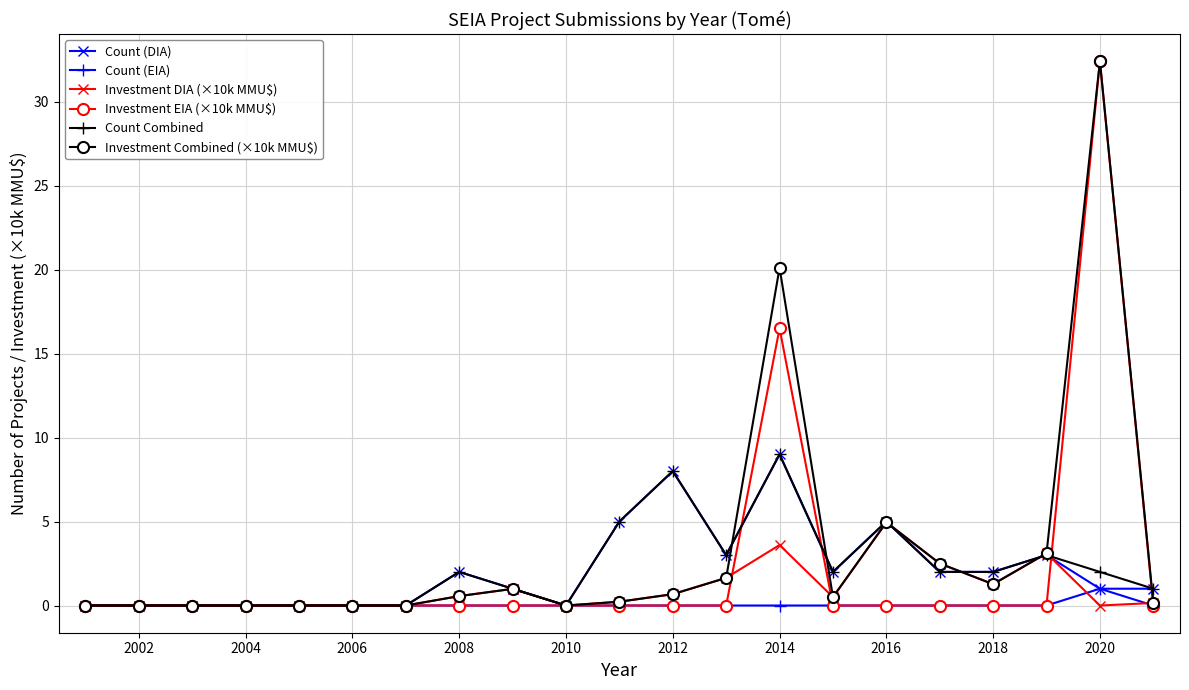

True or false: Count (DIA) has more than 1 interior local peaks.

True